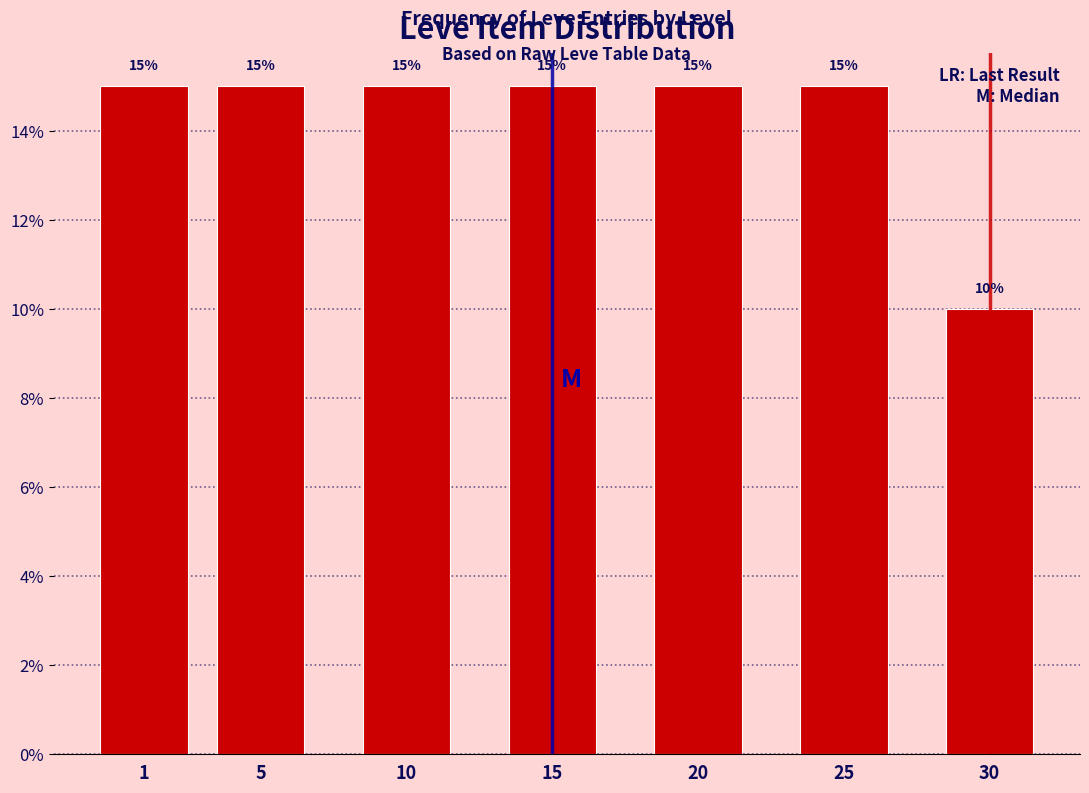

Reading left to right, transcribe all the data shown in this chart.

1=15	5=15	10=15	15=15	20=15	25=15	30=10